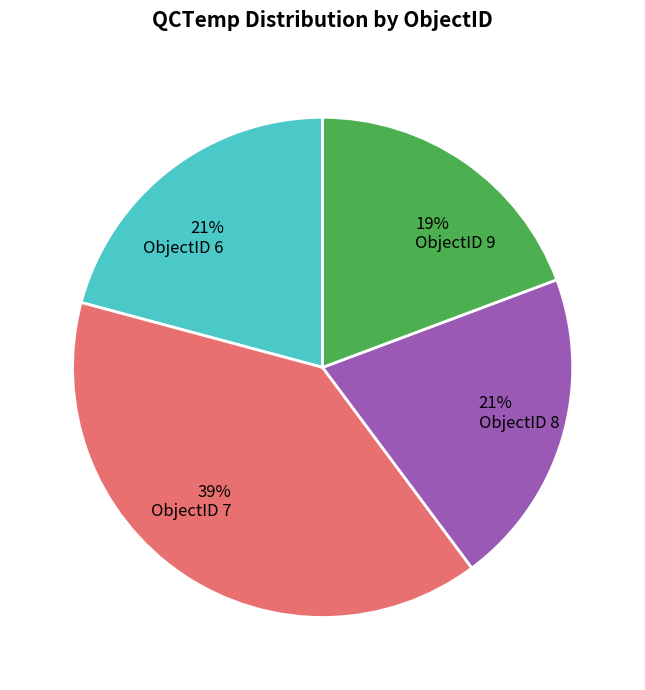

Which slice is the smallest?

19% ObjectID 9